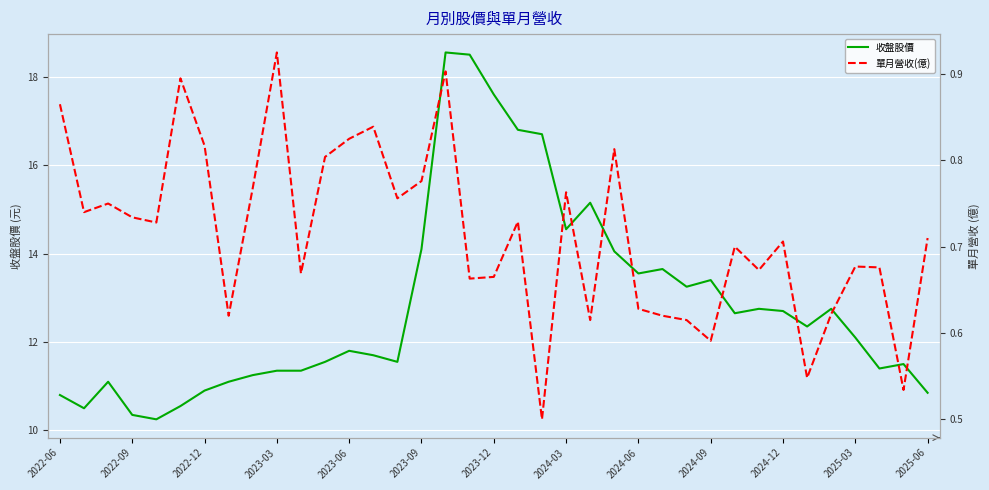

What is the difference between the maximum and minimum values in the 收盤股價 series?

8.3